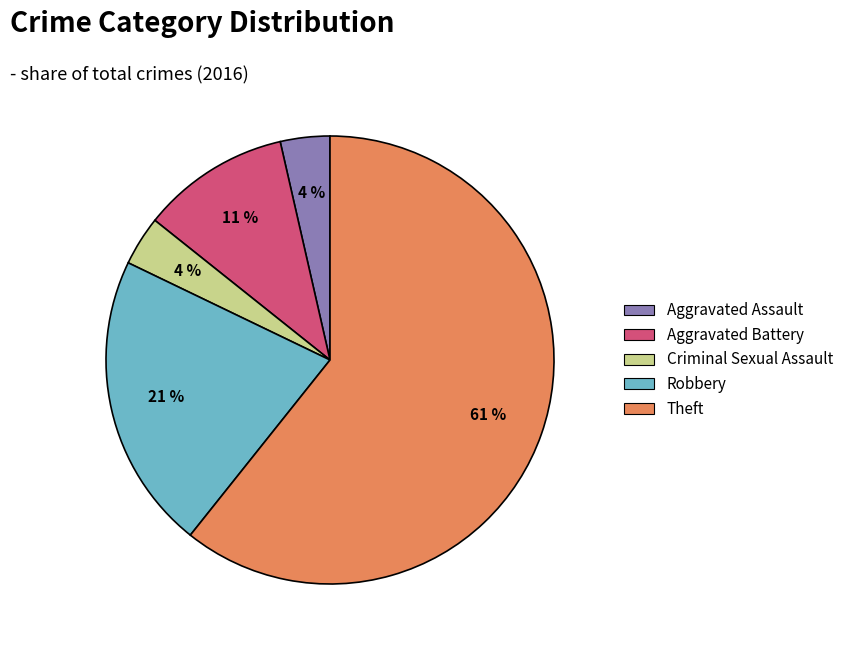

What is the ratio of the value at Aggravated Assault to the value at Theft?

0.1